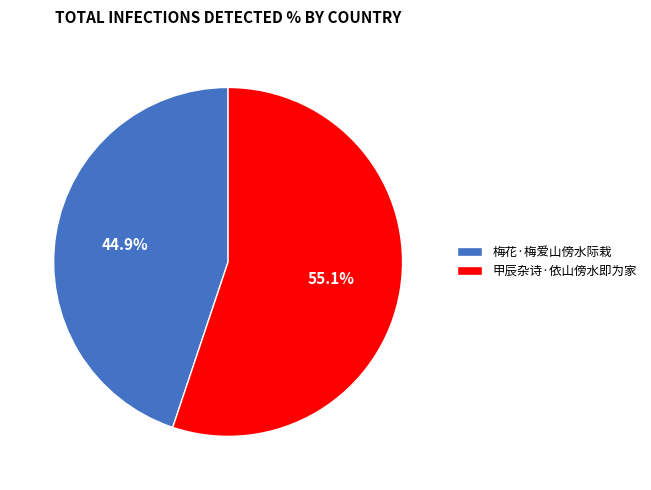

Does any single category account for the majority?

Yes